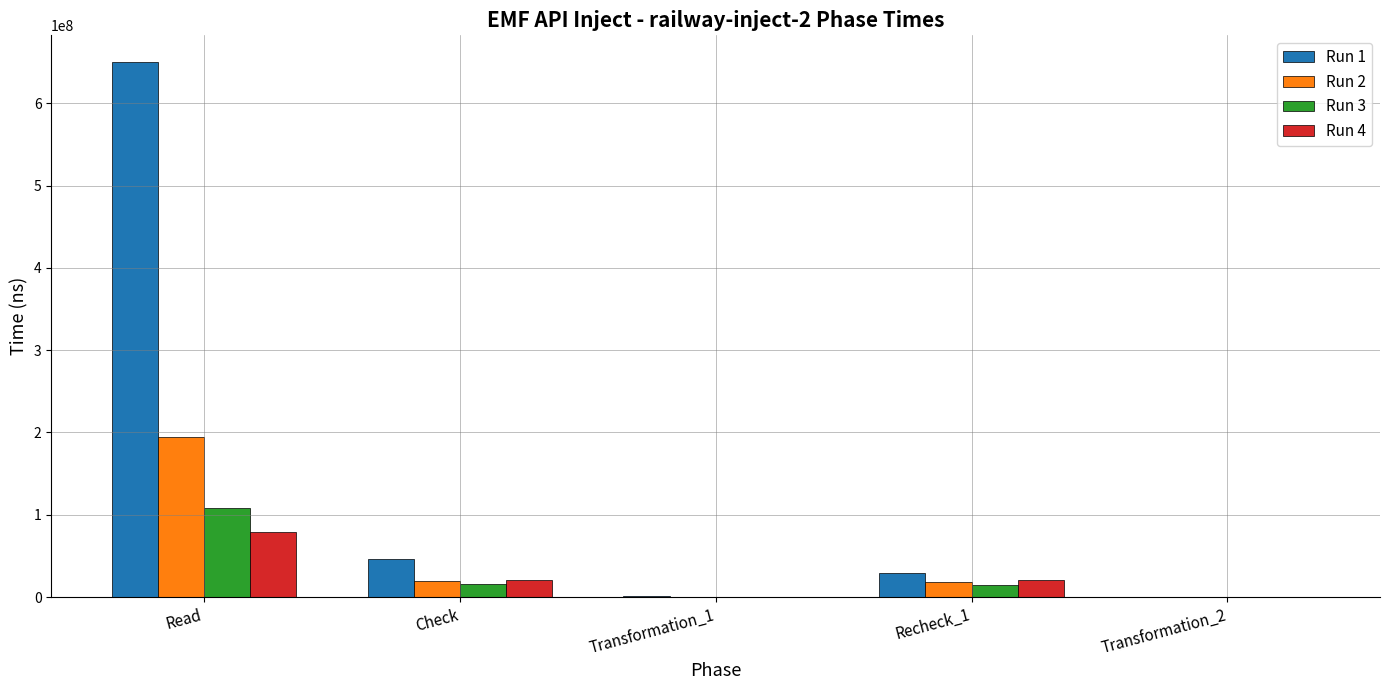

How many series are shown in this chart?

4